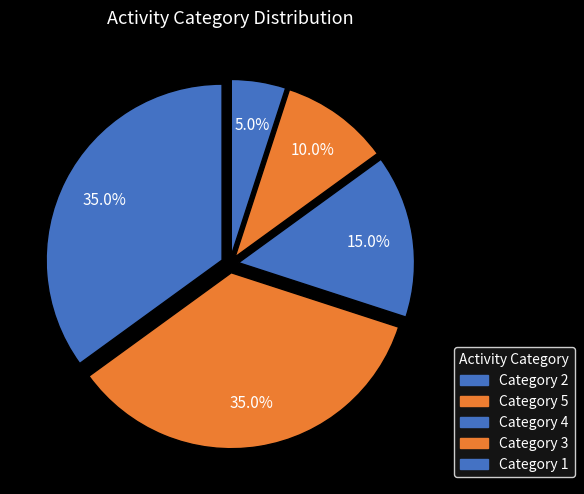

How many slices are in this pie chart?

5